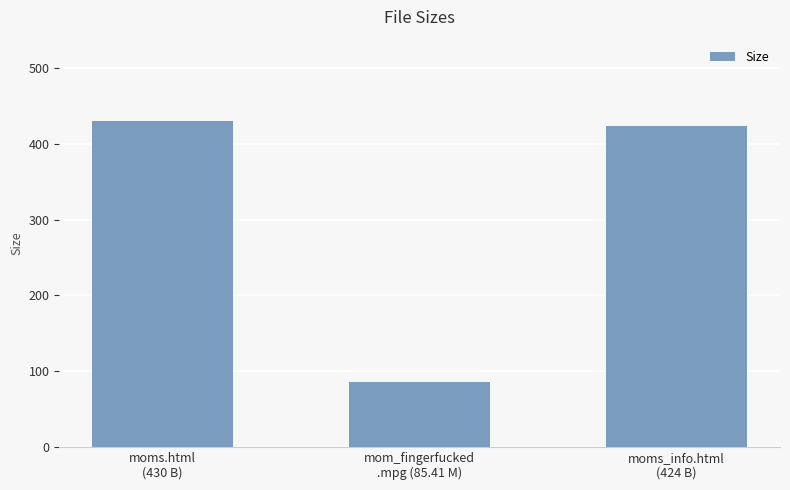

At which label is the value closest to 257?

moms_info.html
(424 B)